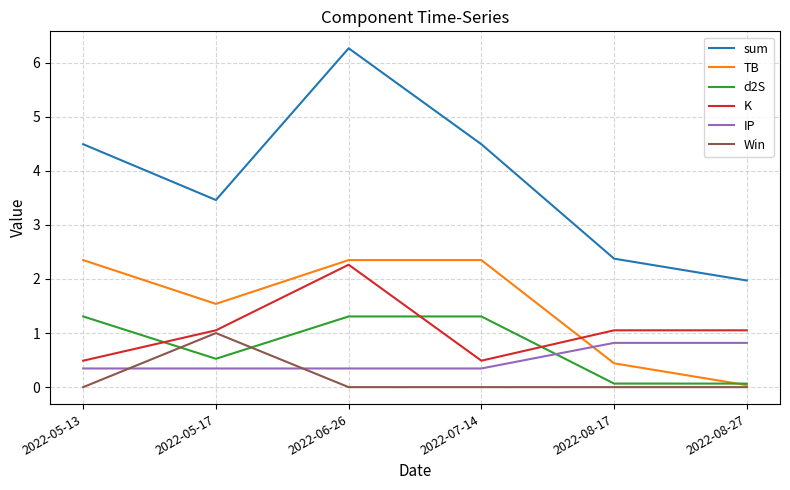

Which label corresponds to the largest value in the chart?

2022-06-26